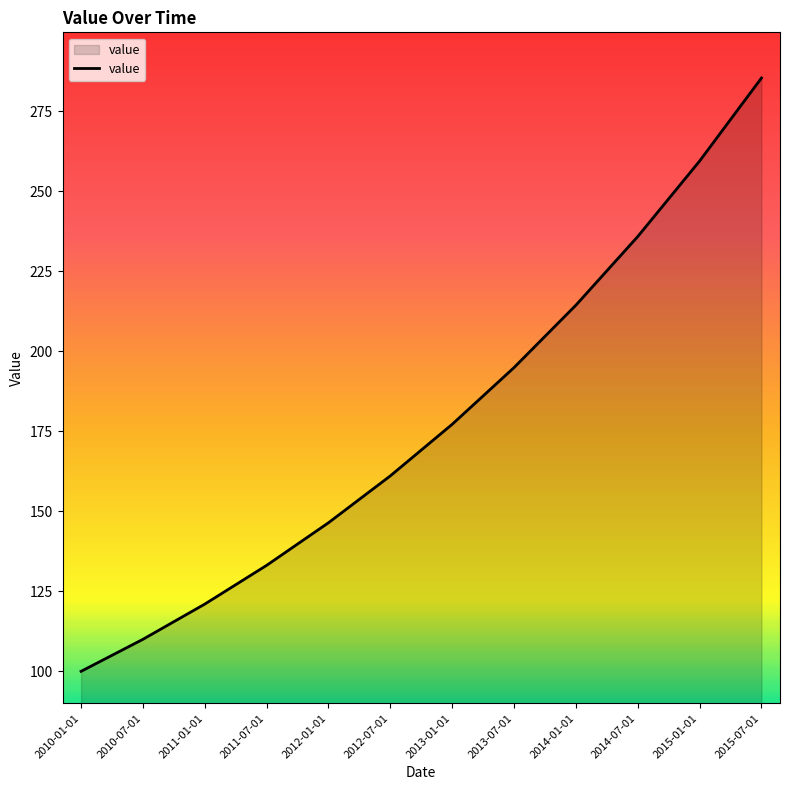

How many values are below 177?

6